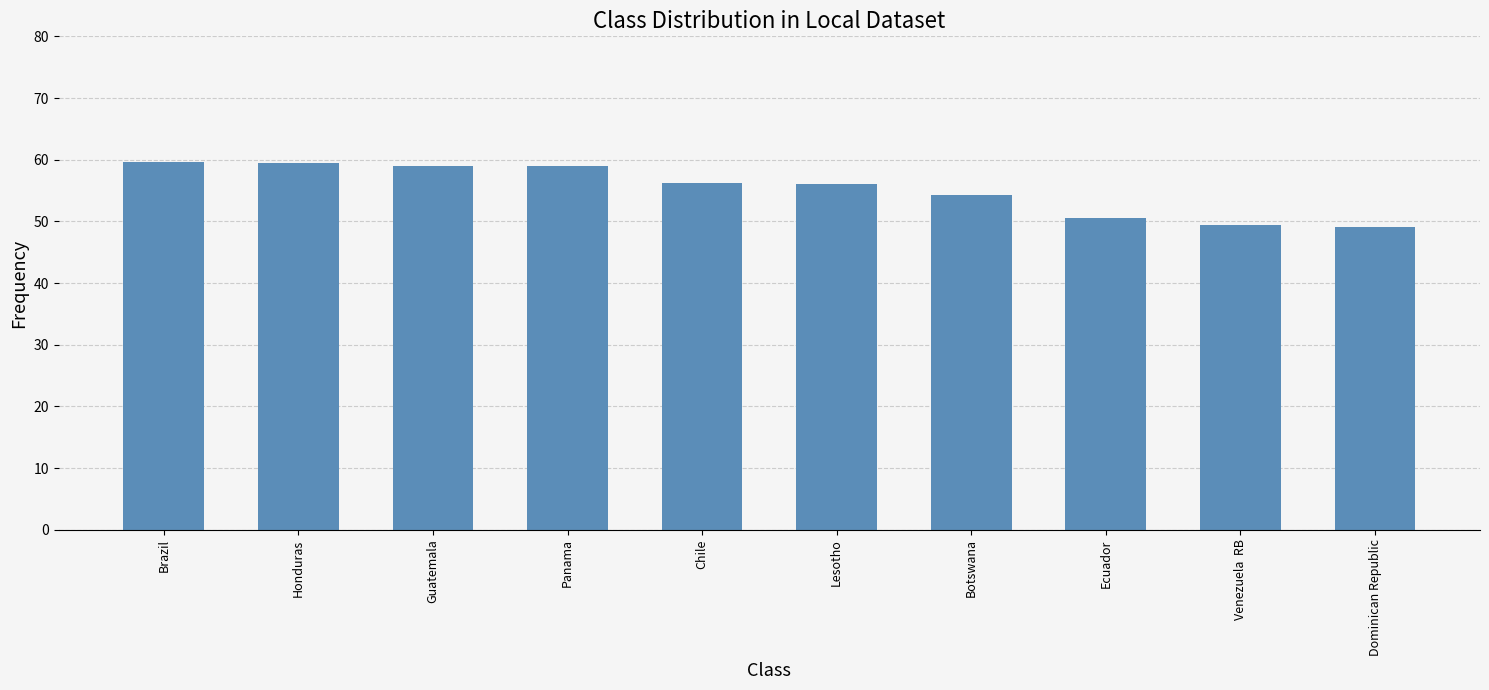

Count the number of data series in this chart.

1